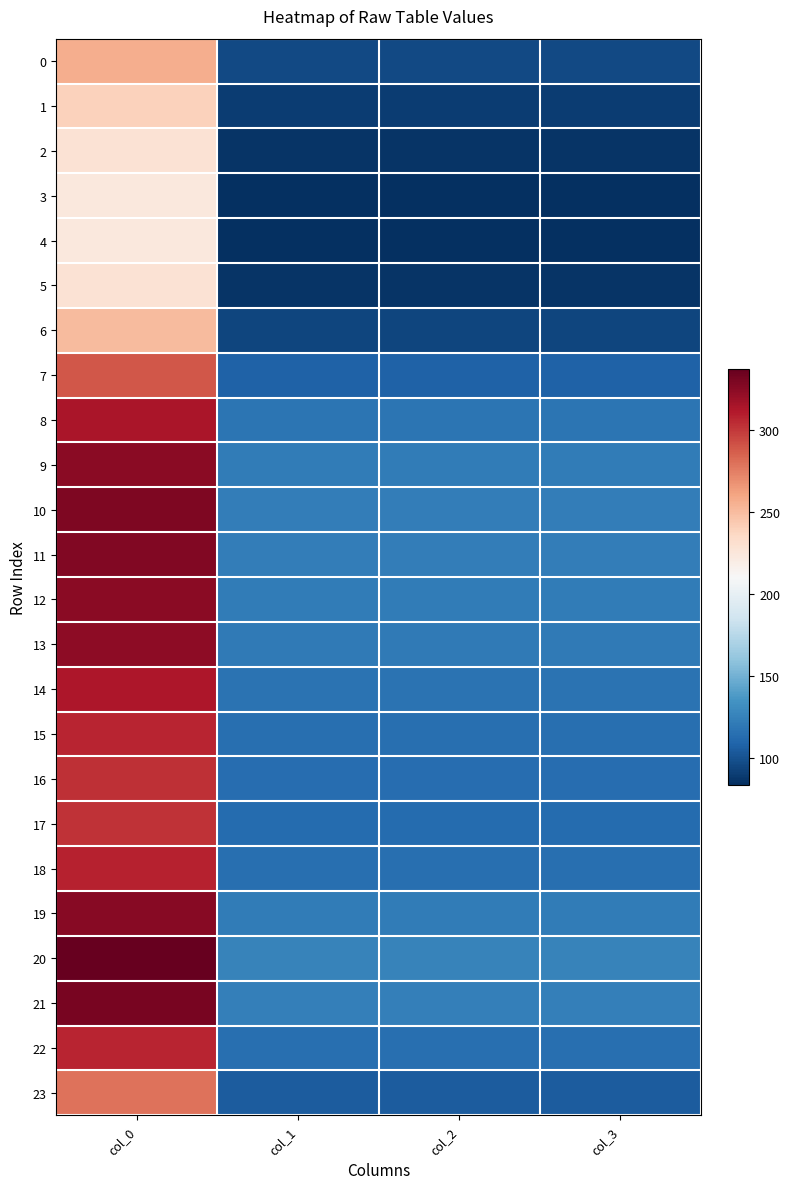

Which series has the widest spread of values?

20